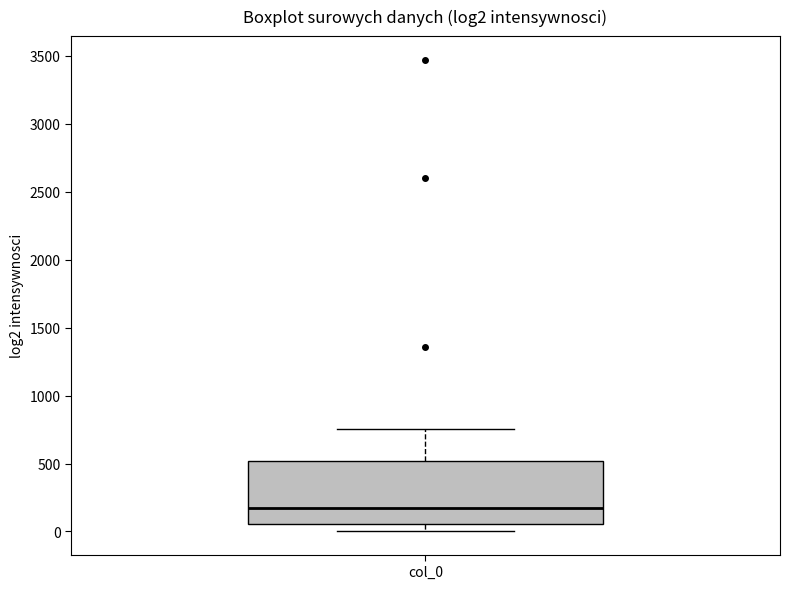

Read this box plot against the y-axis: the position of the median line, the range covered by the box, and the ends of both whiskers. The values are not printed on the chart, so give them approximately, as read against the axis.

median 150, box 50 to 500, whiskers 0 to 750